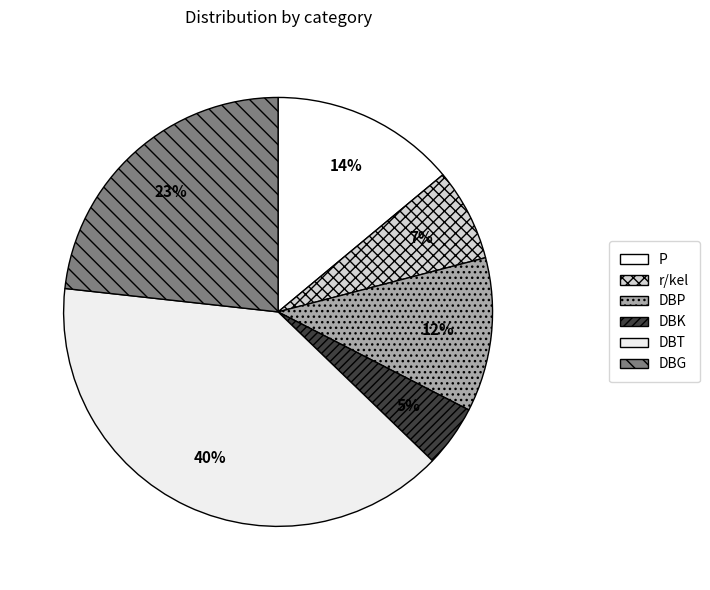

How many slices are in this pie chart?

6